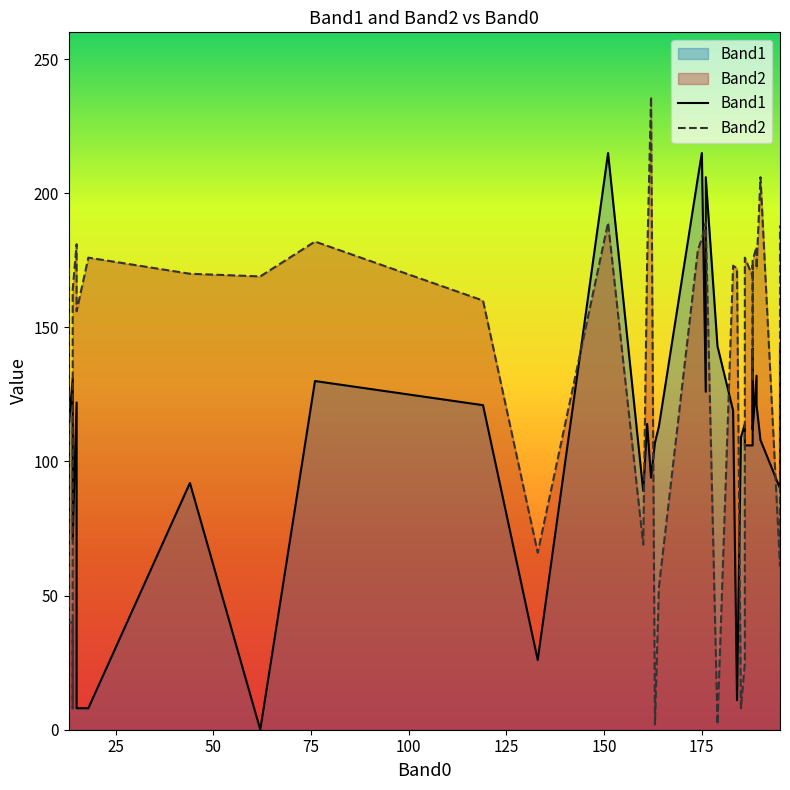

Does the chart have visible grid lines?

No